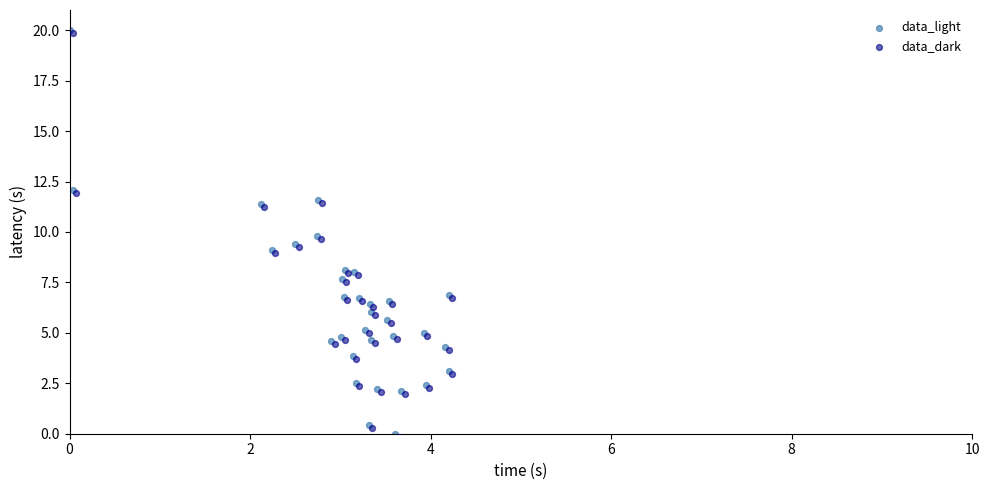

What are all the series names shown in the legend?

data_light, data_dark